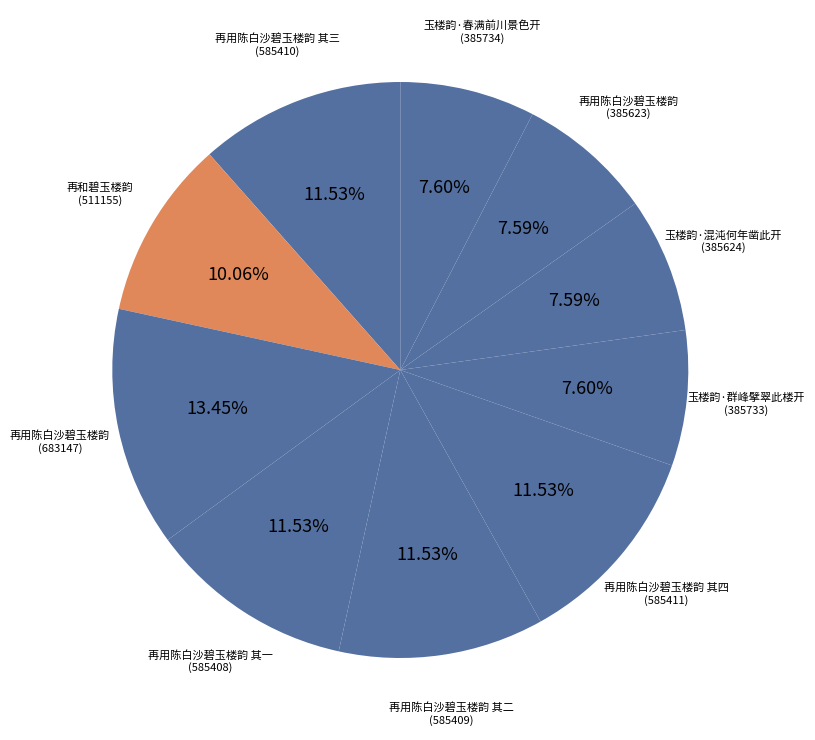

Does any single category account for the majority?

No